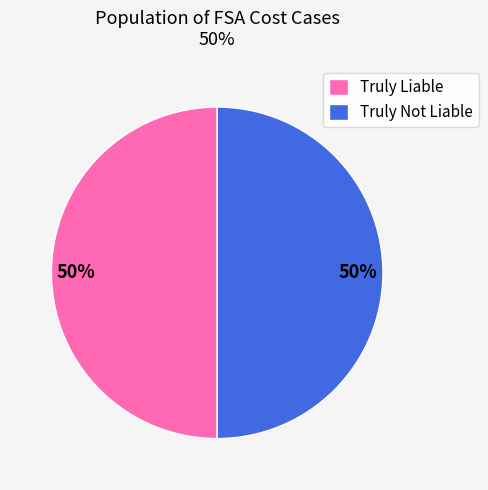

To the nearest percent, what portion does Truly Not Liable represent?

50%